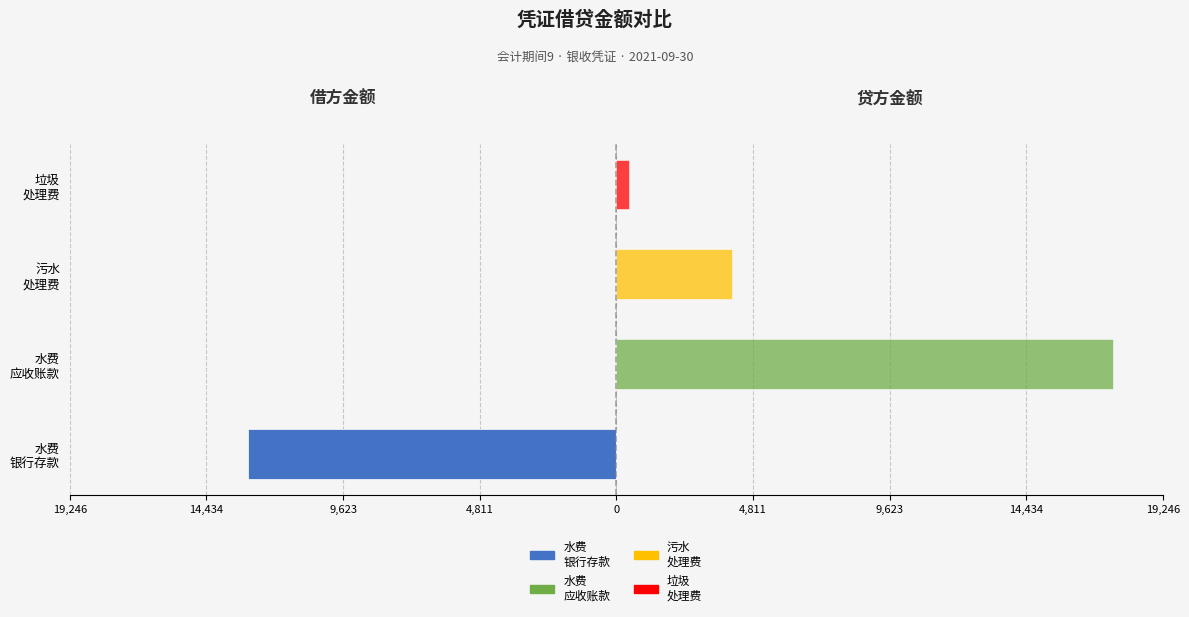

How many values in the 借方金额 series are below 0?

1